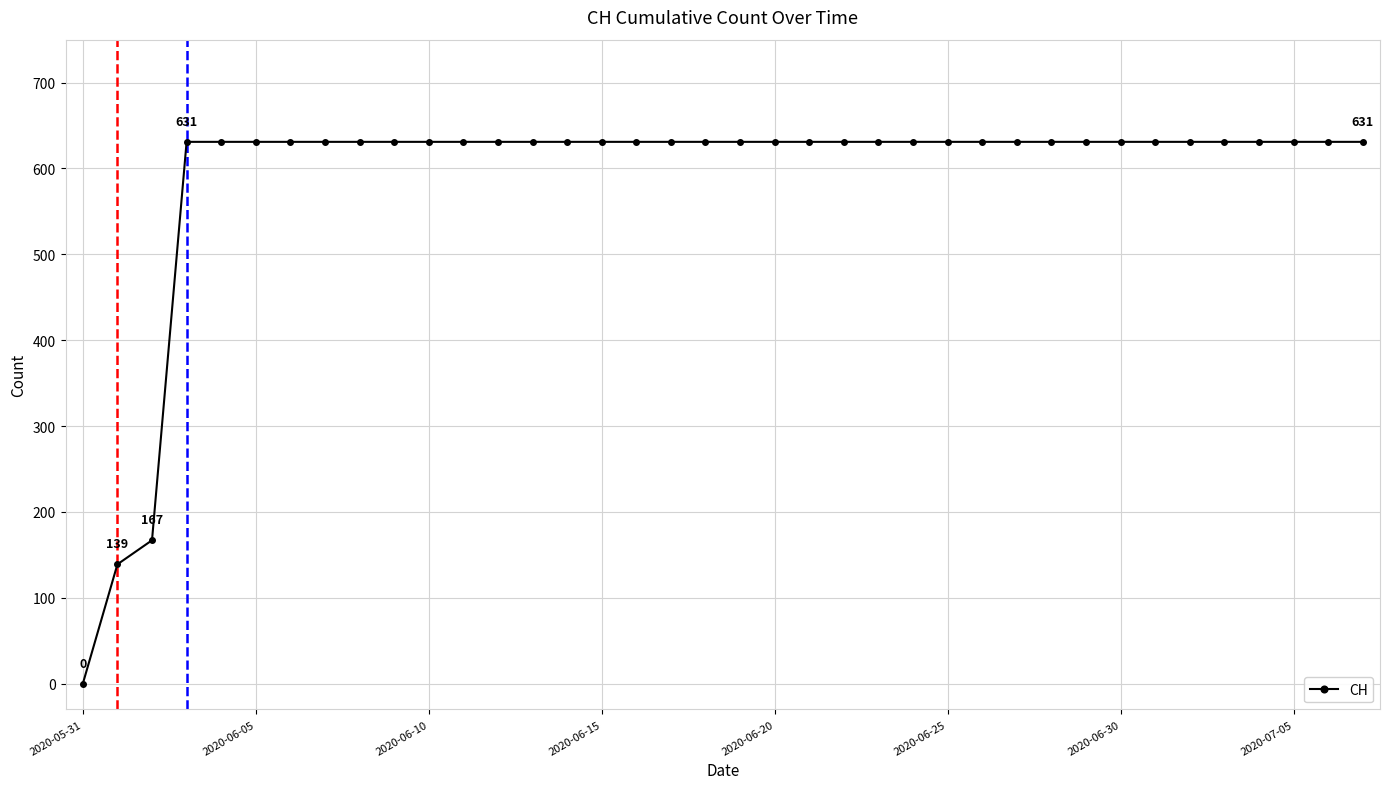

What is the maximum value shown in the chart?

631